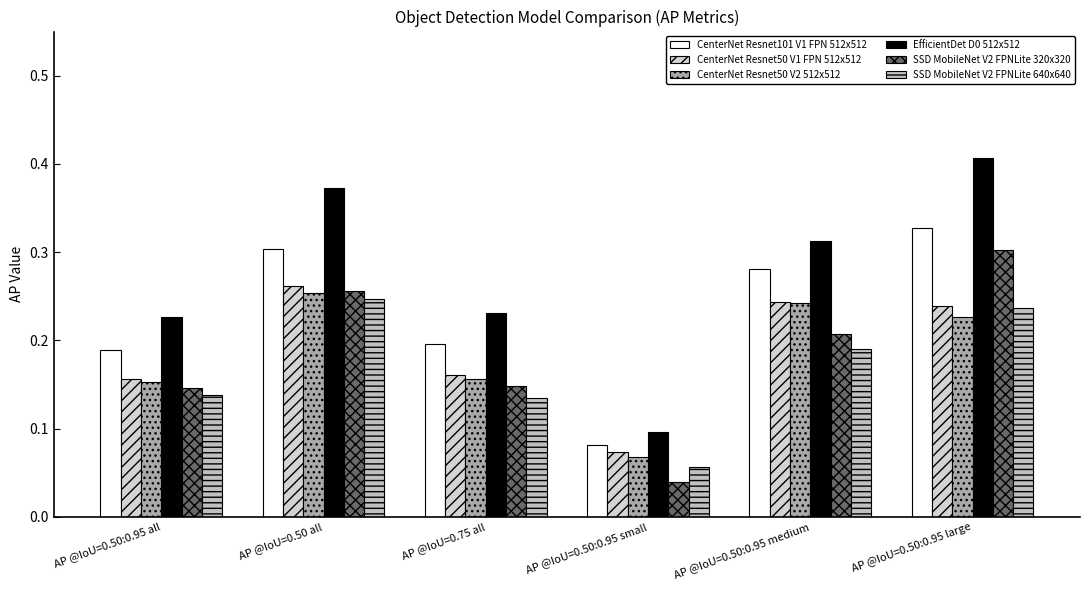

Which category has the highest value across all series?

AP @IoU=0.50:0.95 large